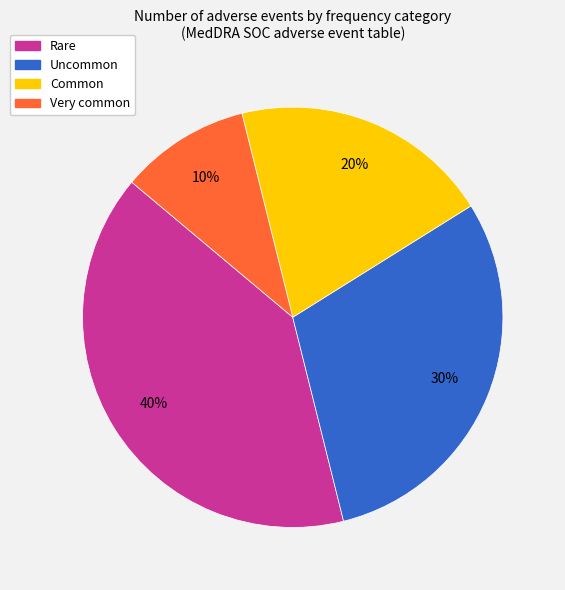

To the nearest percent, what portion does Uncommon represent?

30%